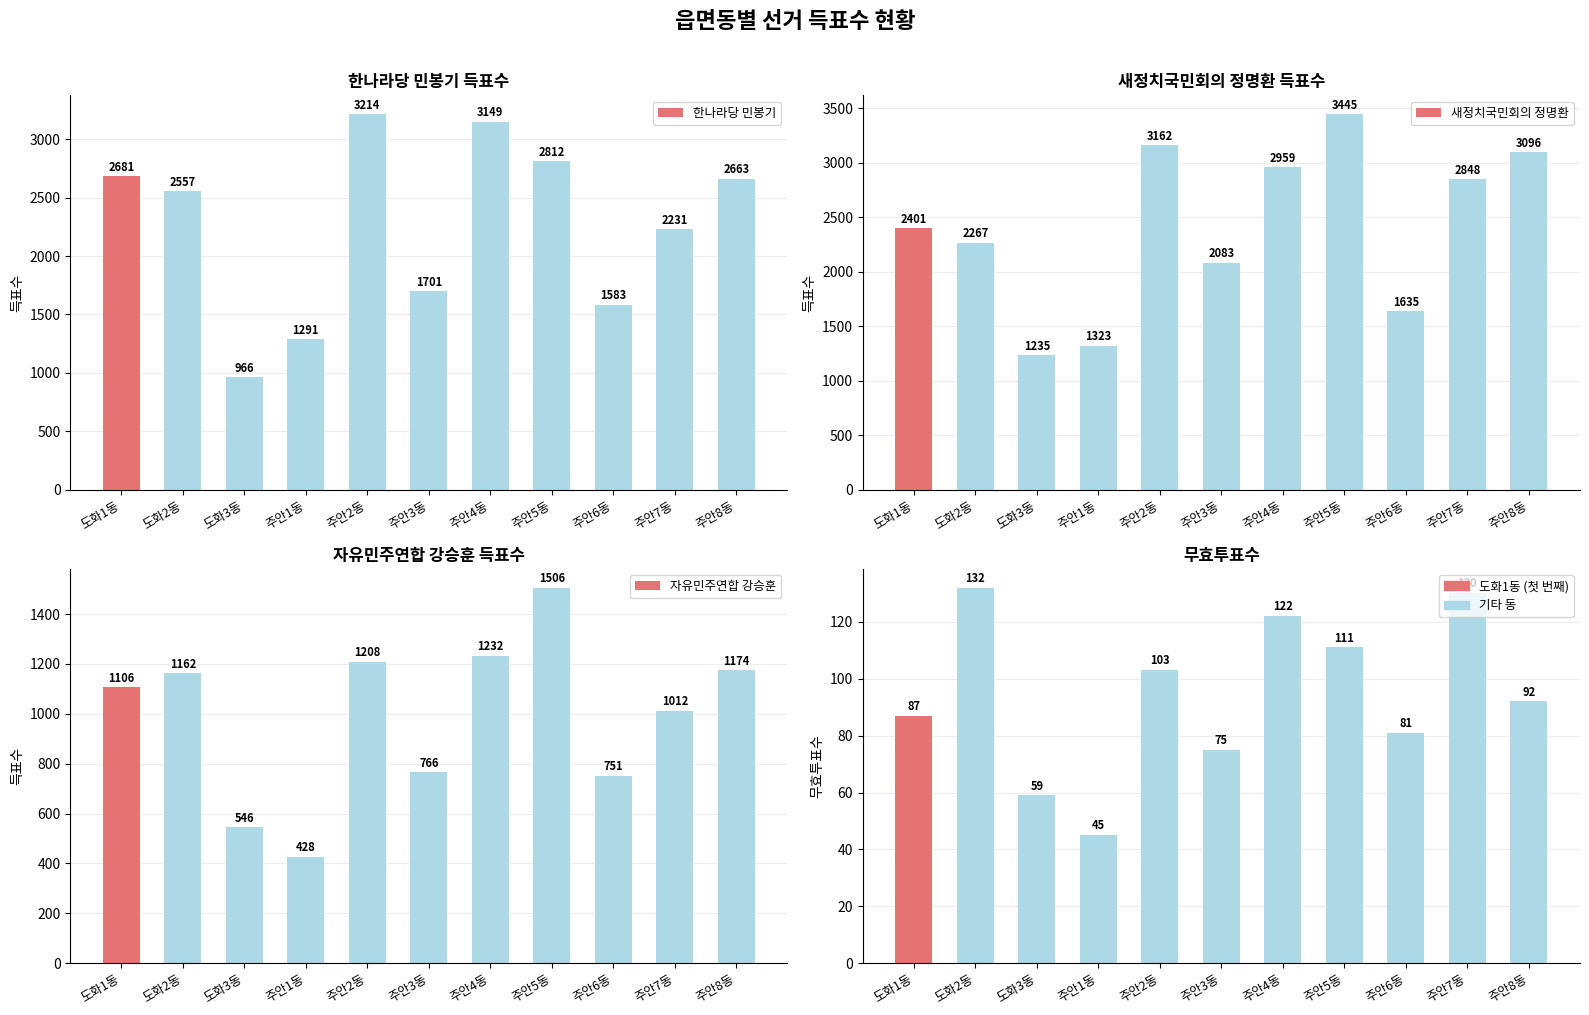

Are the bars grouped side by side (vs. stacked)?

Yes